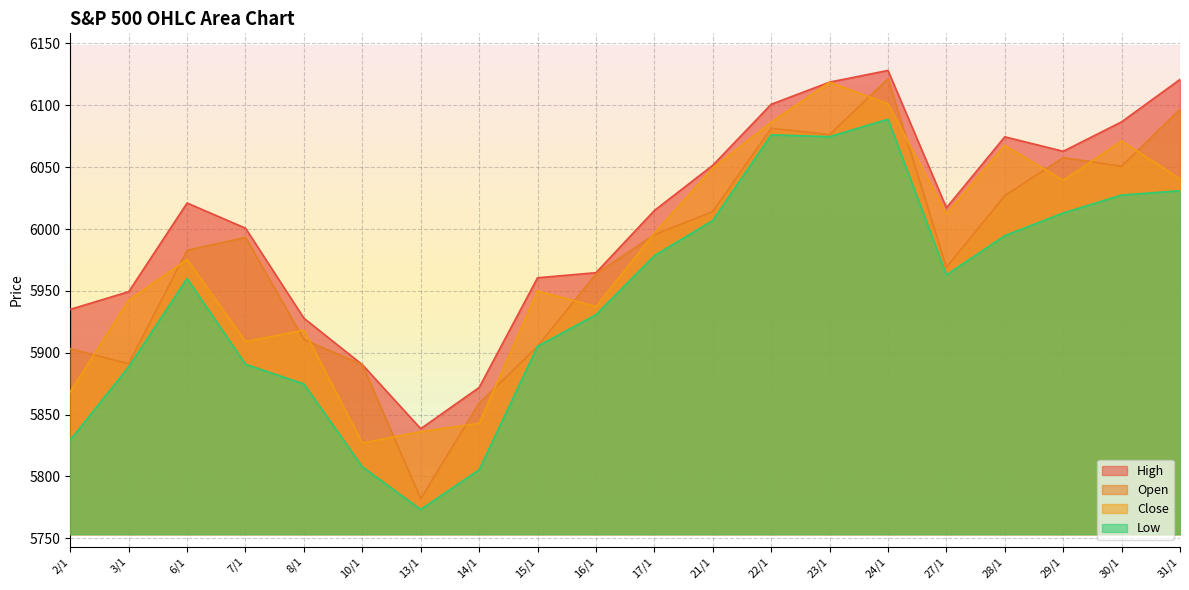

How many values in the Open series are below 5993?

10